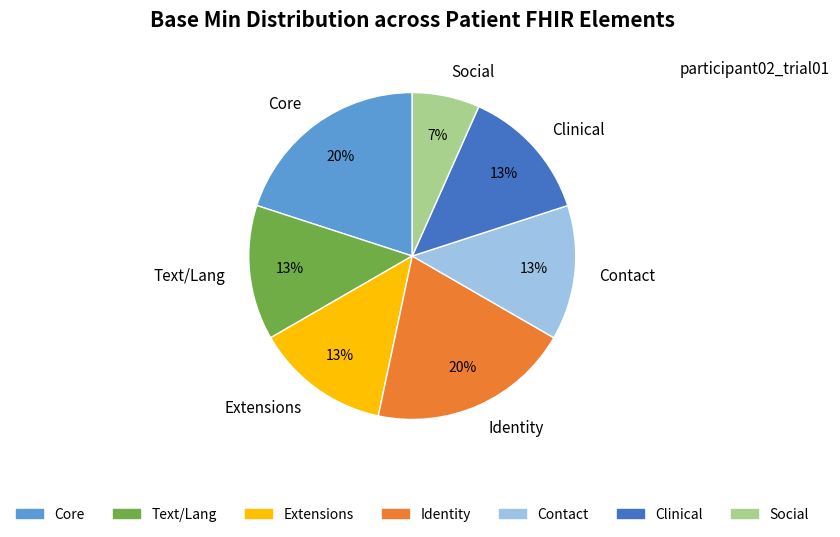

How many slices are in this pie chart?

7